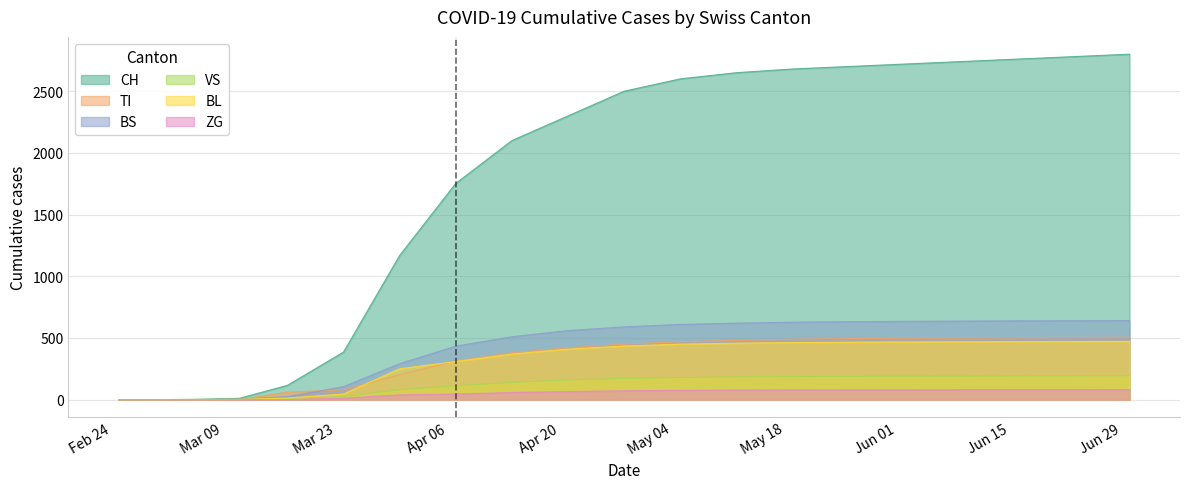

List the labels in order of TI value, smallest first.

2020-02-25, 2020-02-28, 2020-03-05, 2020-03-11, 2020-03-17, 2020-03-24, 2020-03-31, 2020-04-07, 2020-04-14, 2020-04-21, 2020-04-28, 2020-05-05, 2020-05-12, 2020-05-19, 2020-05-26, 2020-06-02, 2020-06-09, 2020-06-16, 2020-06-23, 2020-06-30